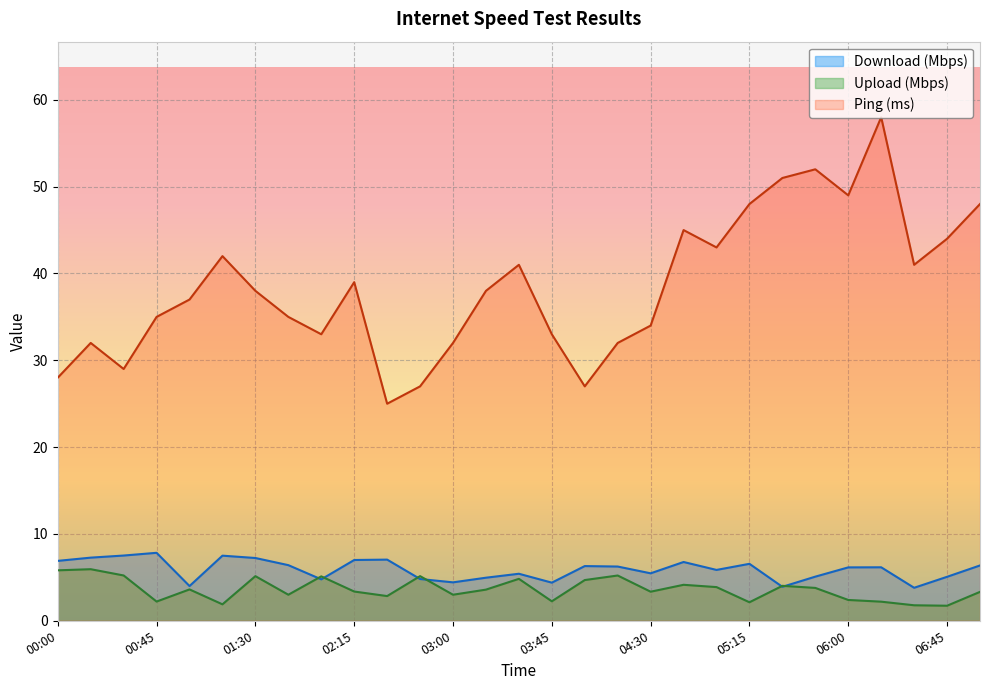

Rank the categories by Upload (Mbps) value from lowest to highest.

06:45, 06:30, 01:15, 05:15, 06:15, 00:45, 03:45, 06:00, 02:30, 01:45, 03:00, 07:00, 04:30, 02:15, 03:15, 01:00, 05:45, 05:00, 05:30, 04:45, 04:00, 03:30, 02:00, 01:30, 02:45, 04:15, 00:30, 00:00, 00:15